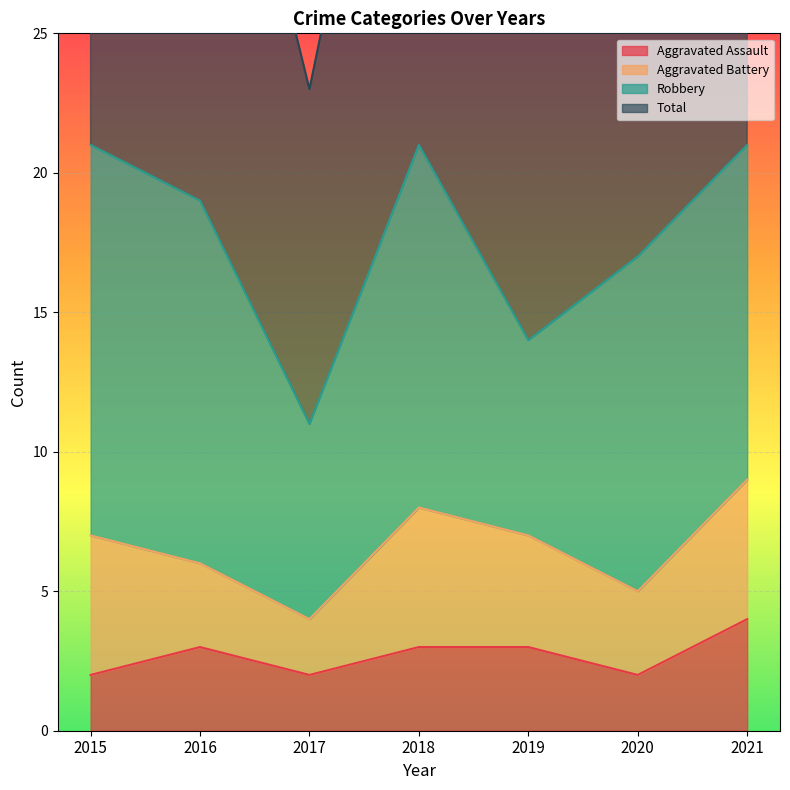

How many values in the Aggravated Assault series exceed 3?

1